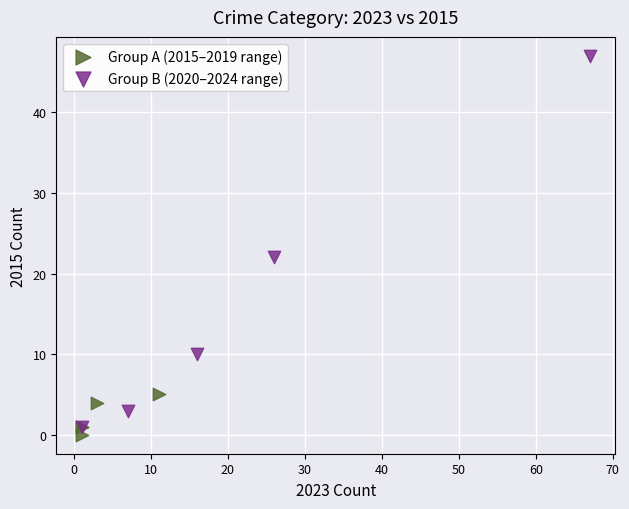

Which series has the largest Y range (max minus min)?

Group B (2020–2024 range)